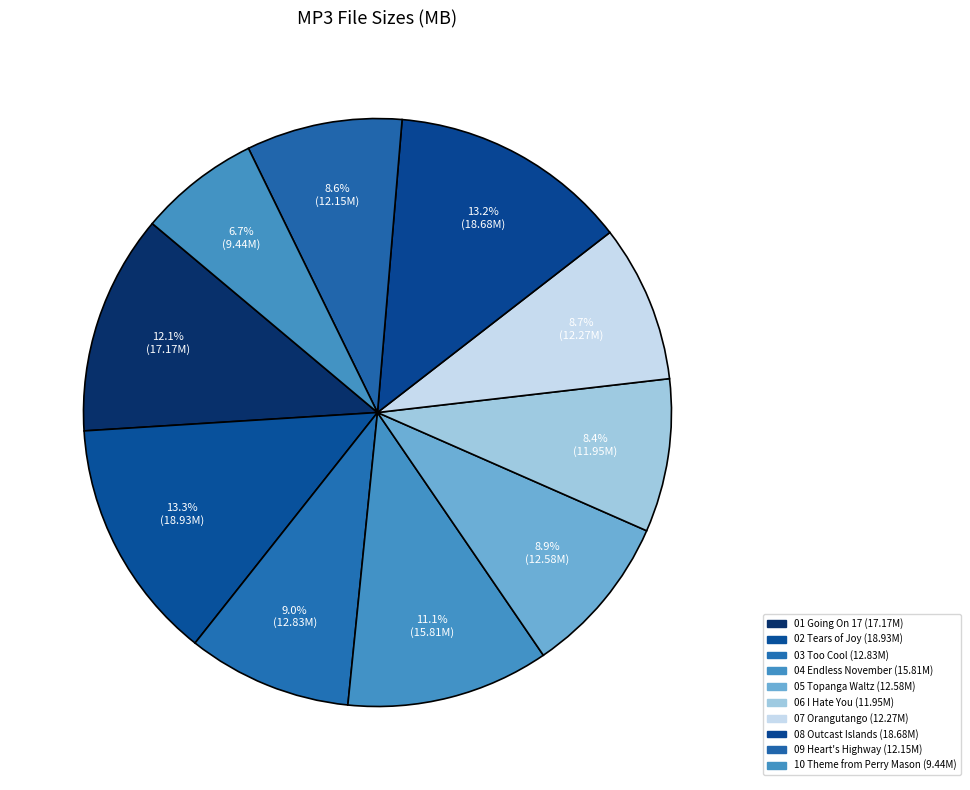

Rank the categories by value from highest to lowest.

02 Tears of Joy.mp3, 08 Outcast Islands.mp3, 01 Going On 17.mp3, 04 Endless November.mp3, 03 Too Cool.mp3, 05 Topanga Waltz.mp3, 07 Orangutango.mp3, 09 Heart's Highway.mp3, 06 I Hate You.mp3, 10 Theme from Perry Mason.mp3